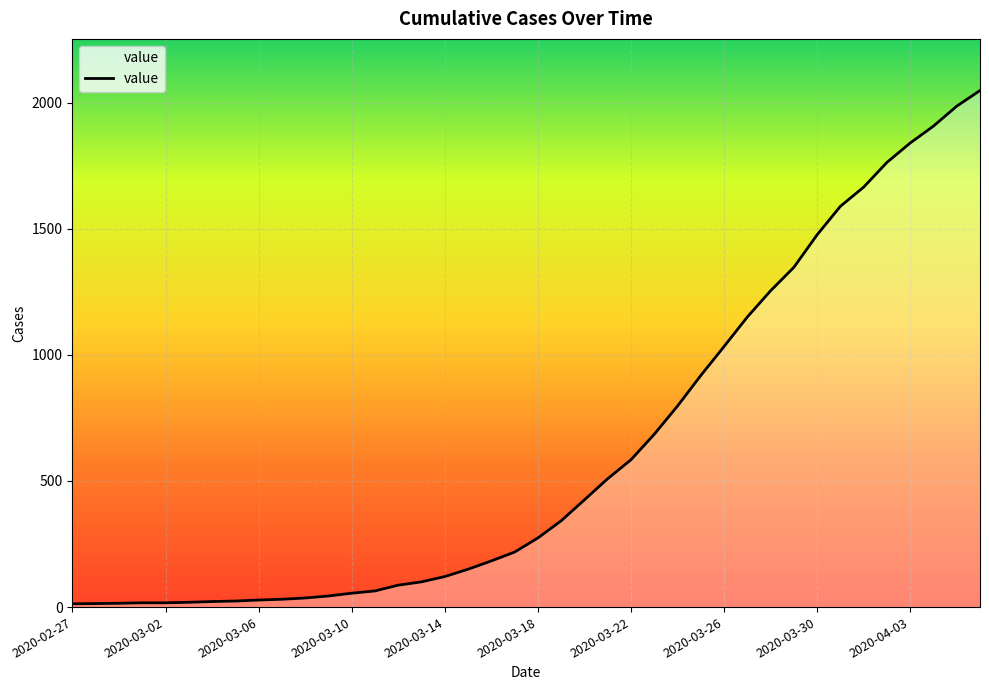

What is the difference between the maximum and minimum values?

2035